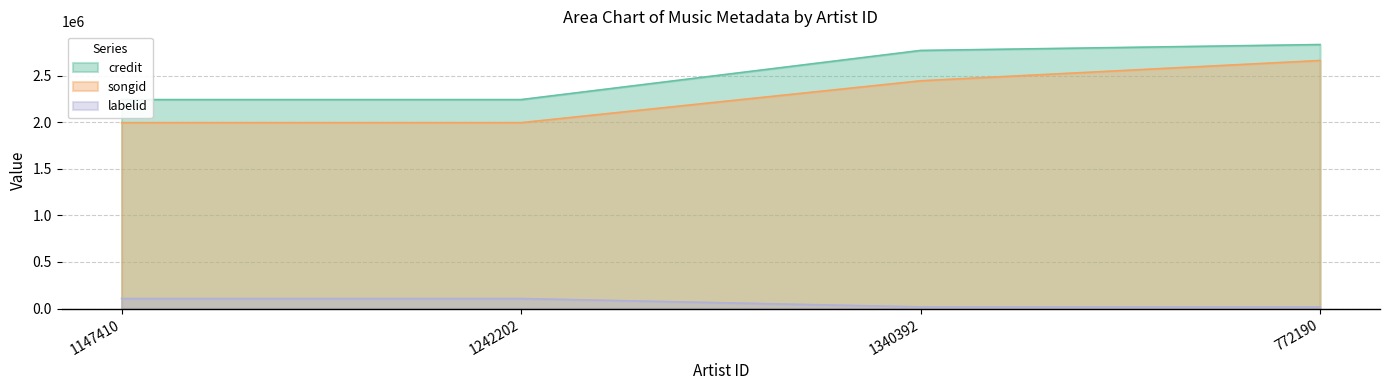

The value of credit at 1340392 is 2769892. True or false?

True